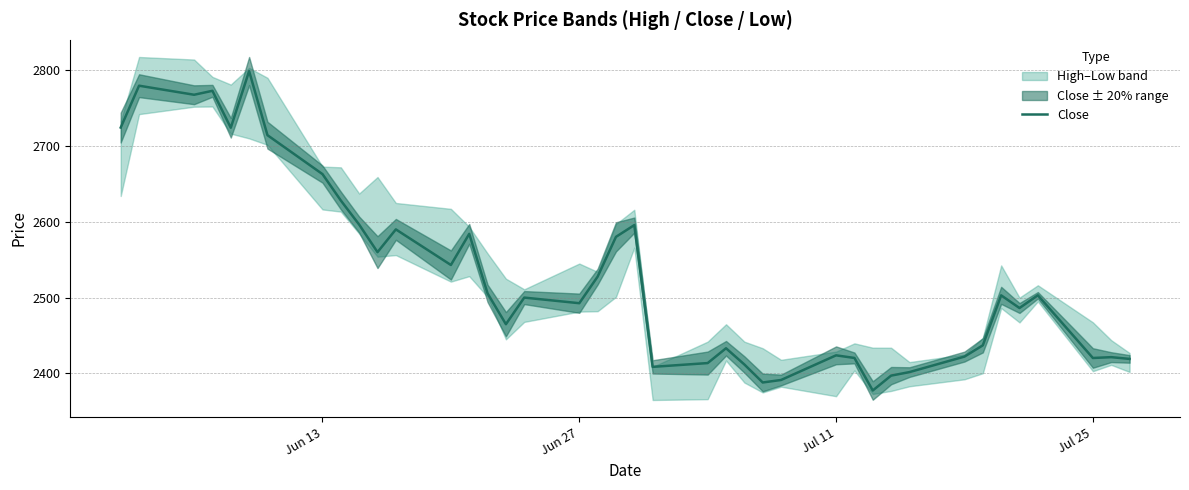

What is the minimum value for Close?

2377.6